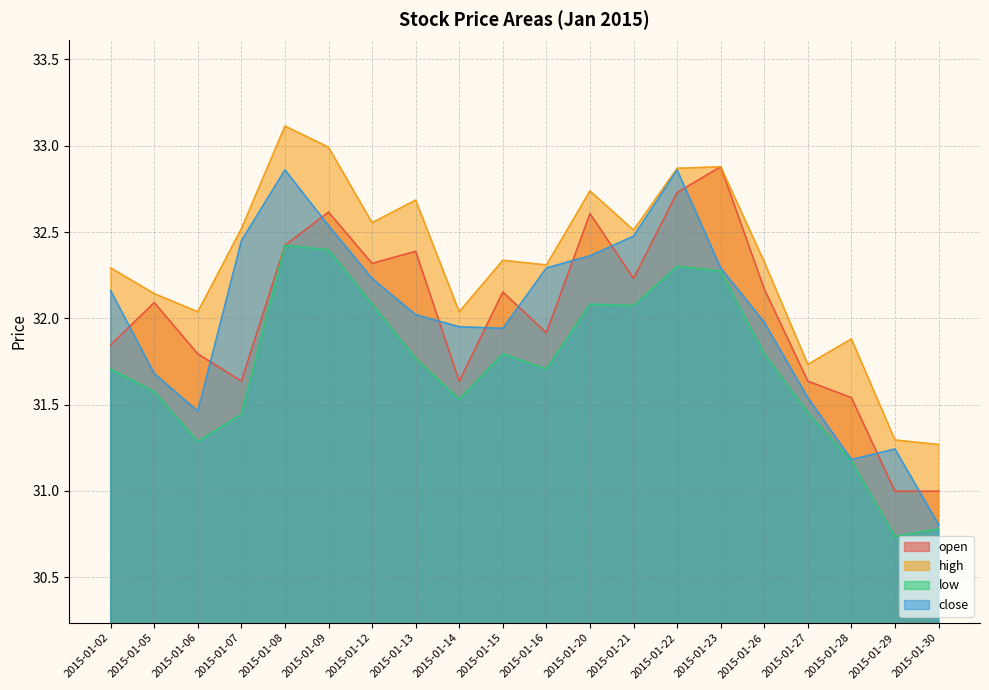

True or false: open and low intersect in this chart.

False